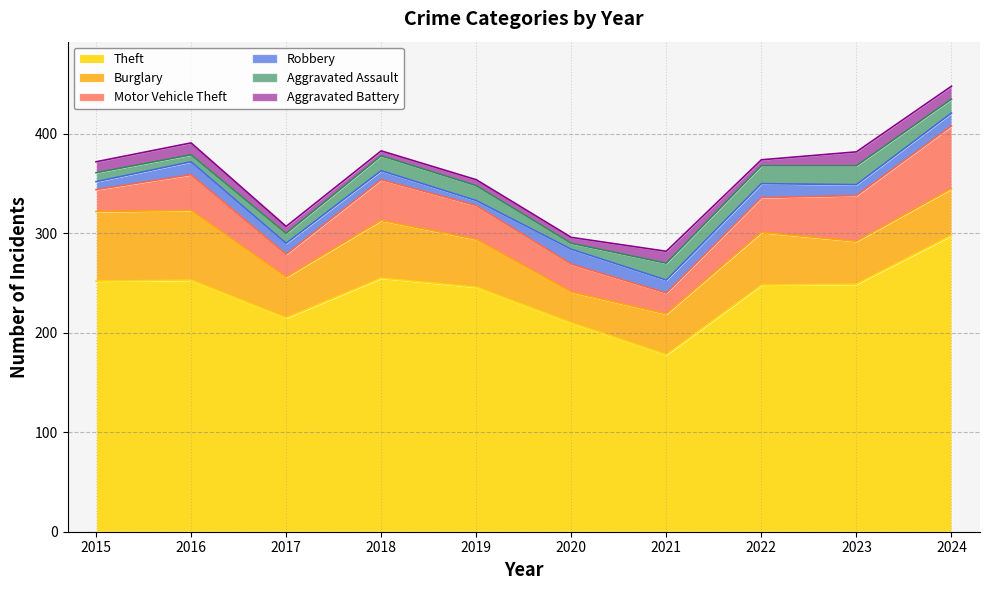

What is the smallest value displayed?

5